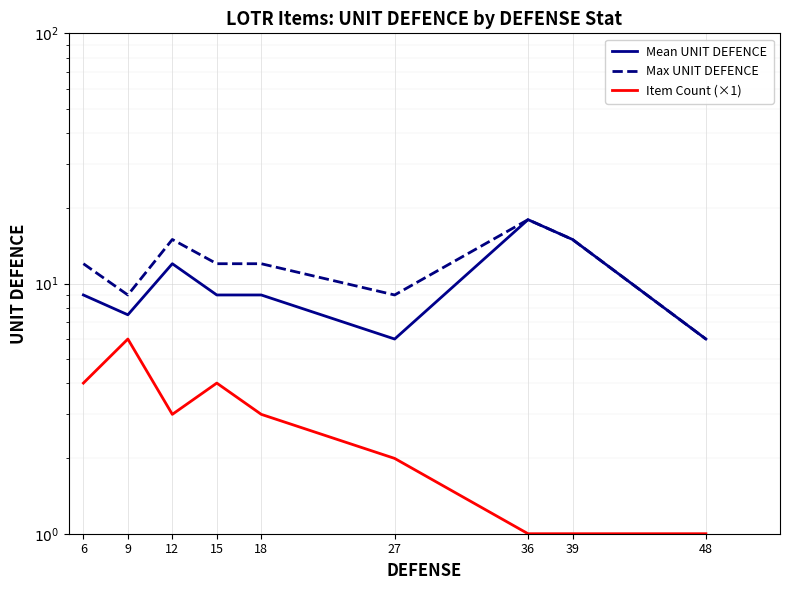

What are all the series names shown in the legend?

Mean UNIT DEFENCE, Max UNIT DEFENCE, Item Count (×1)